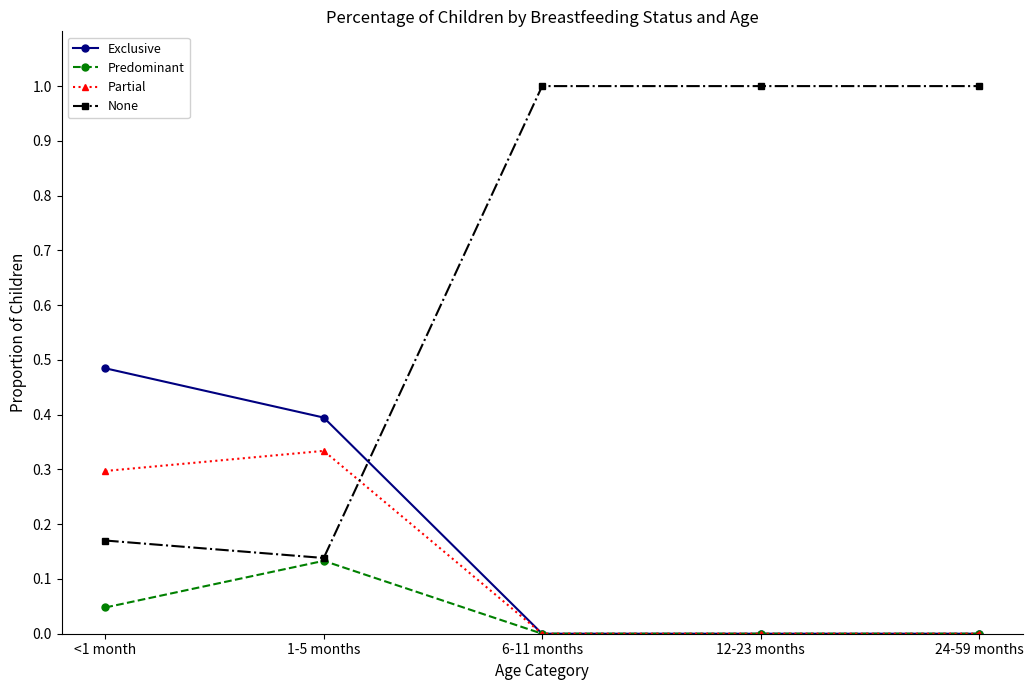

Rank the series by their maximum value, from lowest to highest.

Predominant, Partial, Exclusive, None